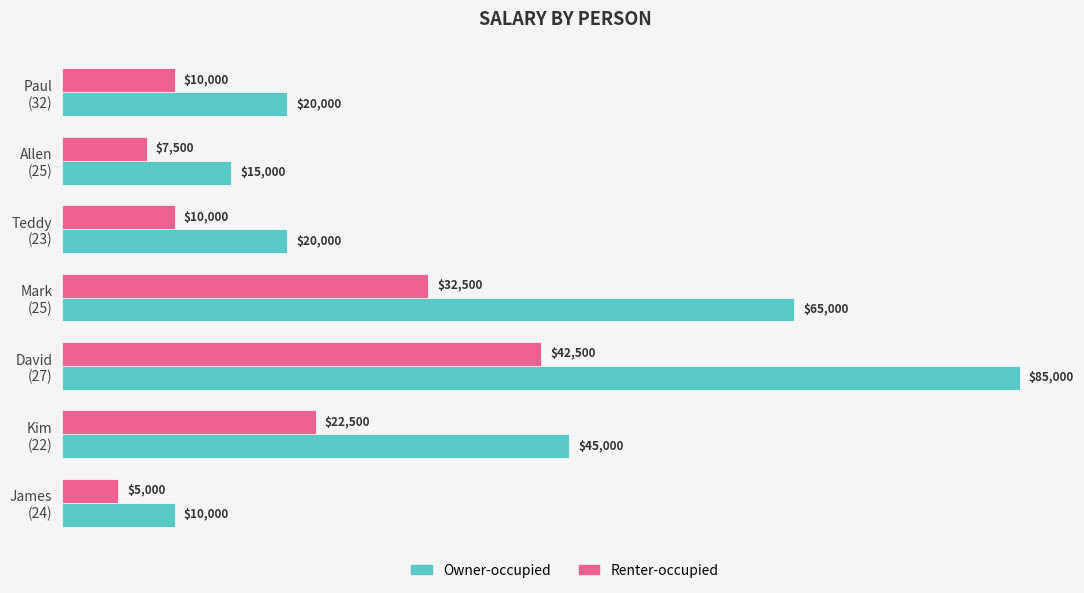

Rank the series by their average value, from lowest to highest.

Renter-occupied, Owner-occupied